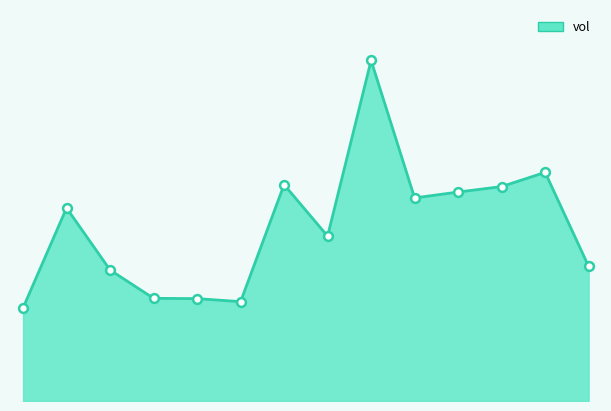

Does the chart have visible grid lines?

No